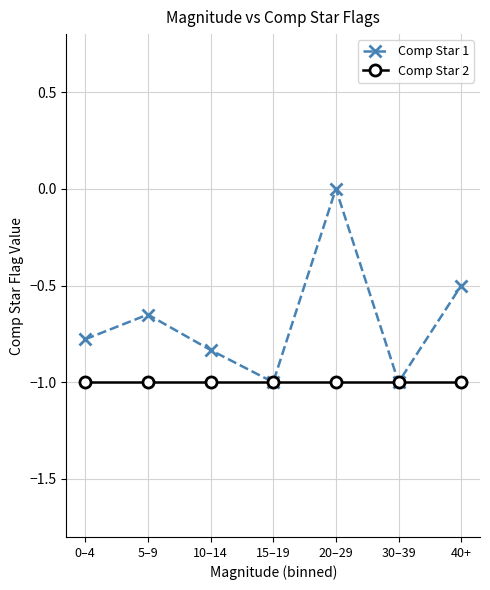

Is it true that Comp Star 2 equals -1.0 at 0–4?

True